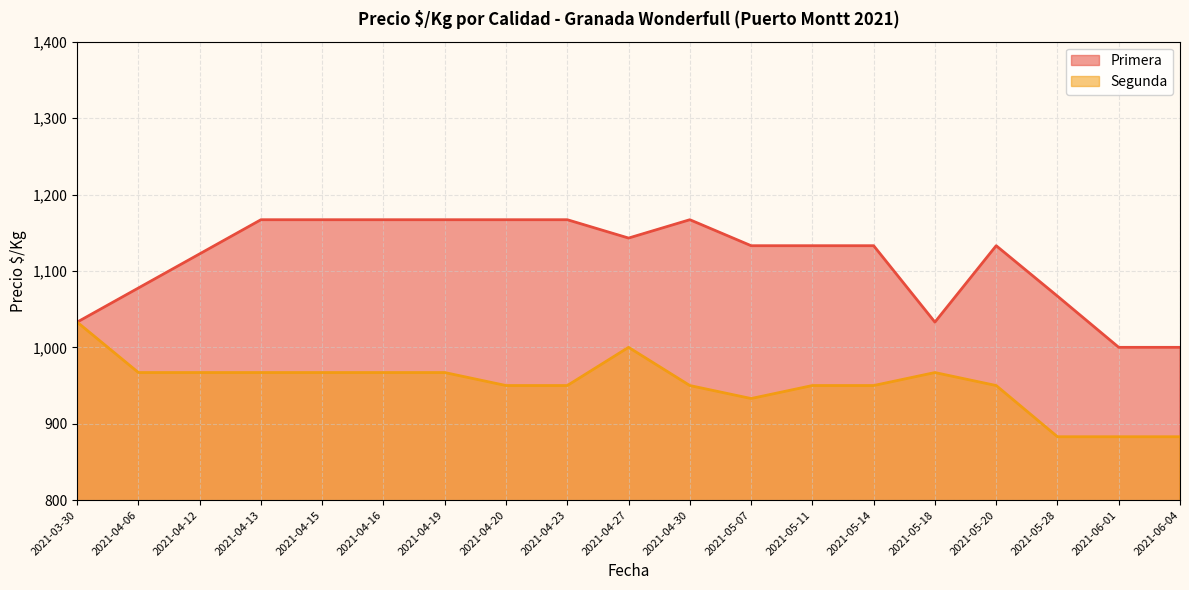

Is the value of Segunda at 2021-04-16 greater than the value of Primera at 2021-04-09?

No